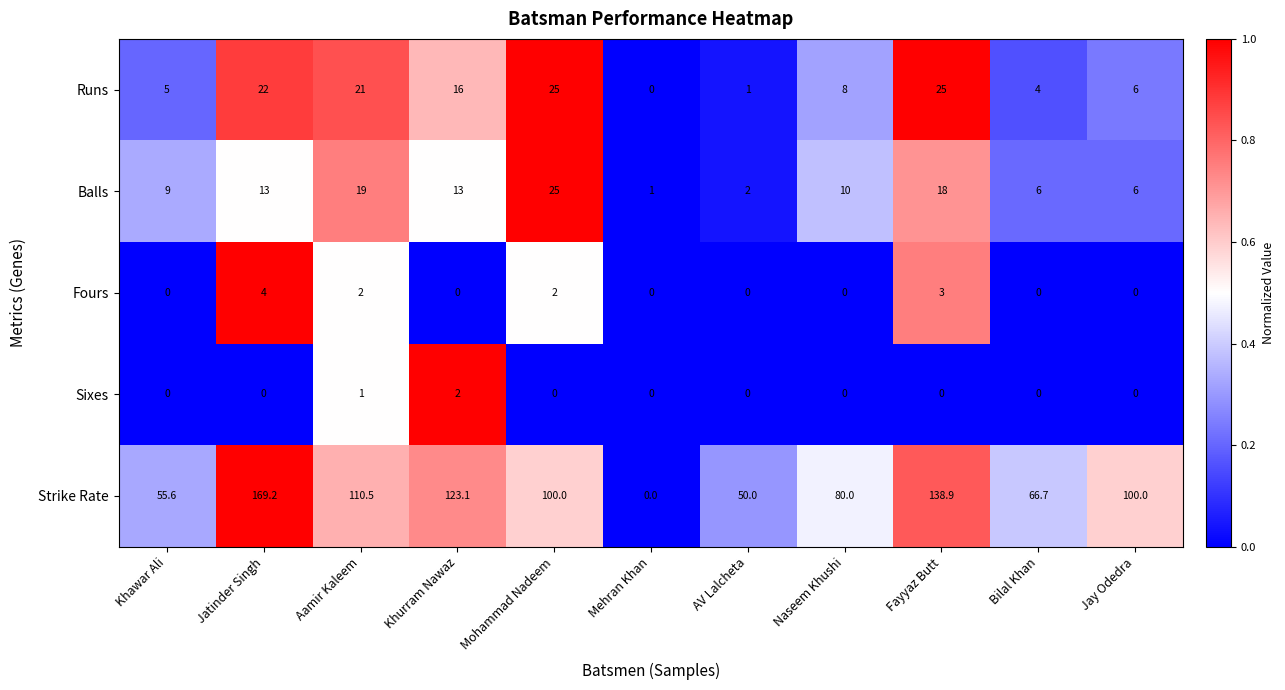

At which category does the chart reach its peak across all series?

Jatinder Singh